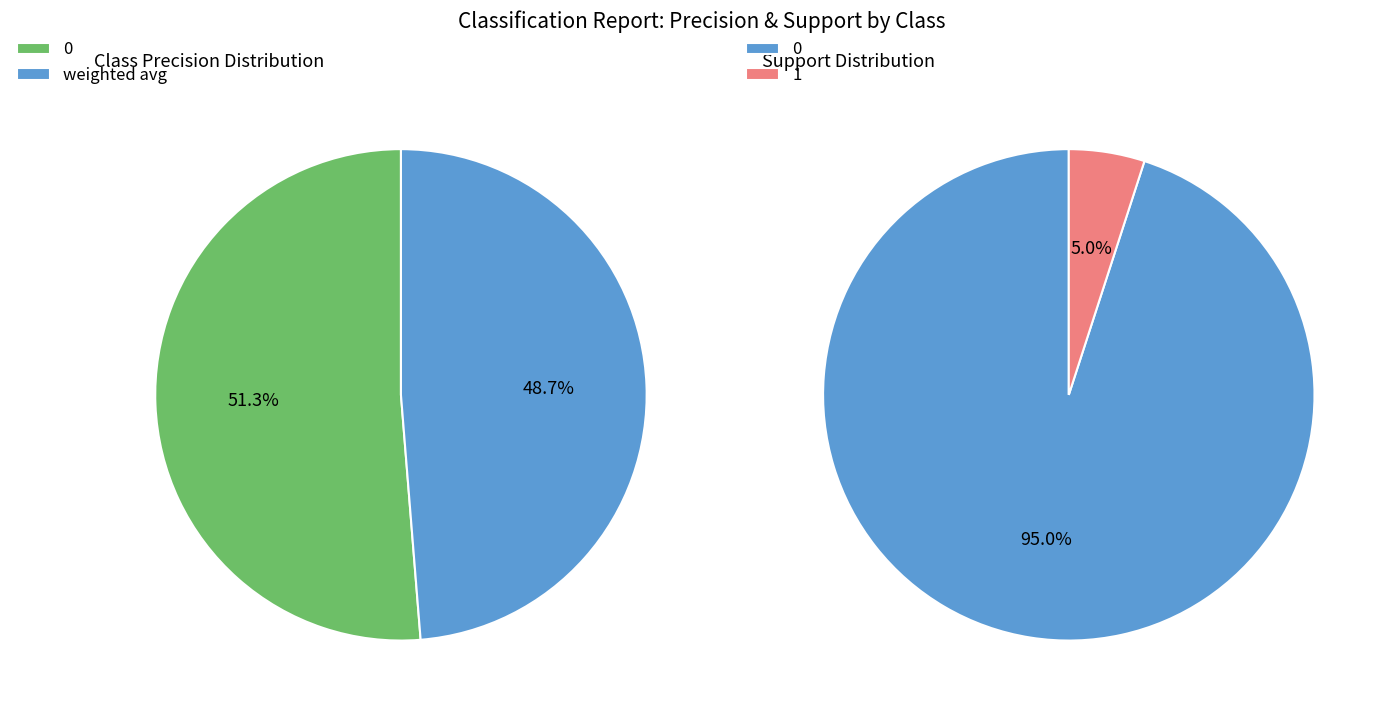

What is the change in value from 0 to 1?

-0.9